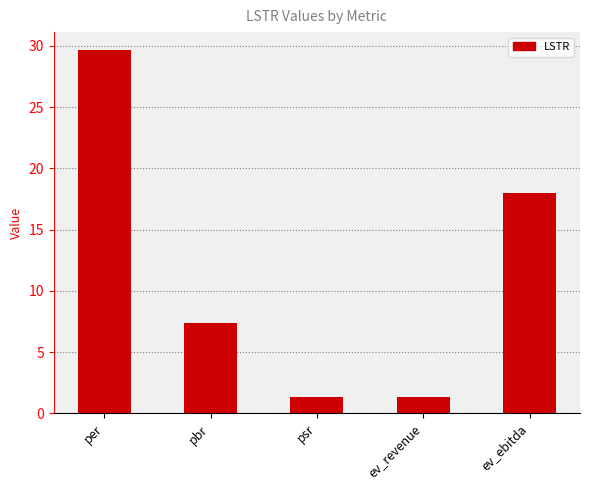

Is it true that the value at per is 51.4?

False